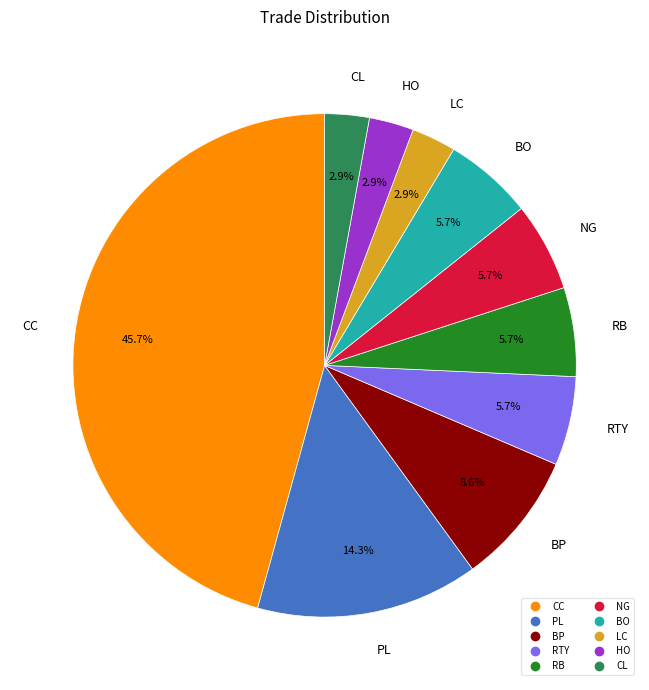

How much of the chart is everything except NG?

94.3%